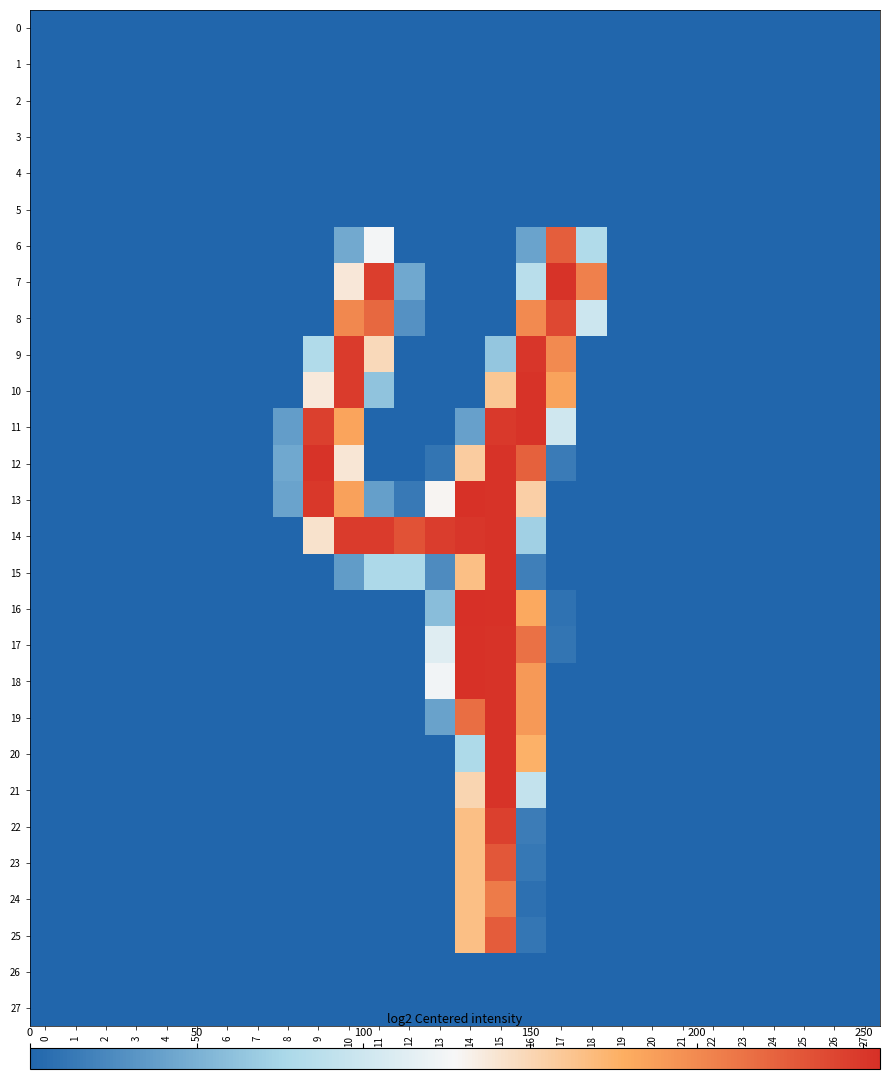

Reading right to left, extract all data points from this chart.

0: 27=0	26=0	25=0	24=0	23=0	22=0	21=0	20=0	19=0	18=0	17=0	16=0	15=0	14=0	13=0	12=0	11=0	10=0	9=0	8=0	7=0	6=0	5=0	4=0	3=0	2=0	1=0	0=0
1: 27=0	26=0	25=0	24=0	23=0	22=0	21=0	20=0	19=0	18=0	17=0	16=0	15=0	14=0	13=0	12=0	11=0	10=0	9=0	8=0	7=0	6=0	5=0	4=0	3=0	2=0	1=0	0=0
2: 27=0	26=0	25=0	24=0	23=0	22=0	21=0	20=0	19=0	18=0	17=0	16=0	15=0	14=0	13=0	12=0	11=0	10=0	9=0	8=0	7=0	6=0	5=0	4=0	3=0	2=0	1=0	0=0
3: 27=0	26=0	25=0	24=0	23=0	22=0	21=0	20=0	19=0	18=0	17=0	16=0	15=0	14=0	13=0	12=0	11=0	10=0	9=0	8=0	7=0	6=0	5=0	4=0	3=0	2=0	1=0	0=0
4: 27=0	26=0	25=0	24=0	23=0	22=0	21=0	20=0	19=0	18=0	17=0	16=0	15=0	14=0	13=0	12=0	11=0	10=0	9=0	8=0	7=0	6=0	5=0	4=0	3=0	2=0	1=0	0=0
5: 27=0	26=0	25=0	24=0	23=0	22=0	21=0	20=0	19=0	18=0	17=0	16=0	15=0	14=0	13=0	12=0	11=0	10=0	9=0	8=0	7=0	6=0	5=0	4=0	3=0	2=0	1=0	0=0
6: 27=0	26=0	25=0	24=0	23=0	22=0	21=0	20=0	19=0	18=81	17=227	16=41	15=0	14=0	13=0	12=0	11=125	10=45	9=0	8=0	7=0	6=0	5=0	4=0	3=0	2=0	1=0	0=0
7: 27=0	26=0	25=0	24=0	23=0	22=0	21=0	20=0	19=0	18=206	17=253	16=86	15=0	14=0	13=0	12=44	11=246	10=138	9=0	8=0	7=0	6=0	5=0	4=0	3=0	2=0	1=0	0=0
8: 27=0	26=0	25=0	24=0	23=0	22=0	21=0	20=0	19=0	18=99	17=240	16=200	15=0	14=0	13=0	12=29	11=221	10=201	9=0	8=0	7=0	6=0	5=0	4=0	3=0	2=0	1=0	0=0
9: 27=0	26=0	25=0	24=0	23=0	22=0	21=0	20=0	19=0	18=0	17=200	16=251	15=64	14=0	13=0	12=0	11=148	10=248	9=81	8=0	7=0	6=0	5=0	4=0	3=0	2=0	1=0	0=0
10: 27=0	26=0	25=0	24=0	23=0	22=0	21=0	20=0	19=0	18=0	17=185	16=253	15=161	14=0	13=0	12=0	11=62	10=248	9=137	8=0	7=0	6=0	5=0	4=0	3=0	2=0	1=0	0=0
11: 27=0	26=0	25=0	24=0	23=0	22=0	21=0	20=0	19=0	18=0	17=101	16=253	15=249	14=39	13=0	12=0	11=0	10=184	9=245	8=37	7=0	6=0	5=0	4=0	3=0	2=0	1=0	0=0
12: 27=0	26=0	25=0	24=0	23=0	22=0	21=0	20=0	19=0	18=0	17=14	16=225	15=253	14=157	13=10	12=0	11=0	10=139	9=253	8=44	7=0	6=0	5=0	4=0	3=0	2=0	1=0	0=0
13: 27=0	26=0	25=0	24=0	23=0	22=0	21=0	20=0	19=0	18=0	17=0	16=155	15=253	14=254	13=129	12=13	11=38	10=186	9=250	8=41	7=0	6=0	5=0	4=0	3=0	2=0	1=0	0=0
14: 27=0	26=0	25=0	24=0	23=0	22=0	21=0	20=0	19=0	18=0	17=0	16=71	15=253	14=251	13=247	12=234	11=248	10=248	9=142	8=0	7=0	6=0	5=0	4=0	3=0	2=0	1=0	0=0
15: 27=0	26=0	25=0	24=0	23=0	22=0	21=0	20=0	19=0	18=0	17=0	16=17	15=253	14=166	13=25	12=78	11=78	10=36	9=0	8=0	7=0	6=0	5=0	4=0	3=0	2=0	1=0	0=0
16: 27=0	26=0	25=0	24=0	23=0	22=0	21=0	20=0	19=0	18=0	17=8	16=181	15=254	14=255	13=58	12=0	11=0	10=0	9=0	8=0	7=0	6=0	5=0	4=0	3=0	2=0	1=0	0=0
17: 27=0	26=0	25=0	24=0	23=0	22=0	21=0	20=0	19=0	18=0	17=10	16=215	15=253	14=254	13=112	12=0	11=0	10=0	9=0	8=0	7=0	6=0	5=0	4=0	3=0	2=0	1=0	0=0
18: 27=0	26=0	25=0	24=0	23=0	22=0	21=0	20=0	19=0	18=0	17=0	16=191	15=253	14=254	13=124	12=0	11=0	10=0	9=0	8=0	7=0	6=0	5=0	4=0	3=0	2=0	1=0	0=0
19: 27=0	26=0	25=0	24=0	23=0	22=0	21=0	20=0	19=0	18=0	17=0	16=191	15=253	14=217	13=40	12=0	11=0	10=0	9=0	8=0	7=0	6=0	5=0	4=0	3=0	2=0	1=0	0=0
20: 27=0	26=0	25=0	24=0	23=0	22=0	21=0	20=0	19=0	18=0	17=0	16=176	15=253	14=79	13=0	12=0	11=0	10=0	9=0	8=0	7=0	6=0	5=0	4=0	3=0	2=0	1=0	0=0
21: 27=0	26=0	25=0	24=0	23=0	22=0	21=0	20=0	19=0	18=0	17=0	16=93	15=253	14=151	13=0	12=0	11=0	10=0	9=0	8=0	7=0	6=0	5=0	4=0	3=0	2=0	1=0	0=0
22: 27=0	26=0	25=0	24=0	23=0	22=0	21=0	20=0	19=0	18=0	17=0	16=15	15=245	14=166	13=0	12=0	11=0	10=0	9=0	8=0	7=0	6=0	5=0	4=0	3=0	2=0	1=0	0=0
23: 27=0	26=0	25=0	24=0	23=0	22=0	21=0	20=0	19=0	18=0	17=0	16=12	15=231	14=166	13=0	12=0	11=0	10=0	9=0	8=0	7=0	6=0	5=0	4=0	3=0	2=0	1=0	0=0
24: 27=0	26=0	25=0	24=0	23=0	22=0	21=0	20=0	19=0	18=0	17=0	16=7	15=209	14=166	13=0	12=0	11=0	10=0	9=0	8=0	7=0	6=0	5=0	4=0	3=0	2=0	1=0	0=0
25: 27=0	26=0	25=0	24=0	23=0	22=0	21=0	20=0	19=0	18=0	17=0	16=11	15=228	14=166	13=0	12=0	11=0	10=0	9=0	8=0	7=0	6=0	5=0	4=0	3=0	2=0	1=0	0=0
26: 27=0	26=0	25=0	24=0	23=0	22=0	21=0	20=0	19=0	18=0	17=0	16=0	15=0	14=0	13=0	12=0	11=0	10=0	9=0	8=0	7=0	6=0	5=0	4=0	3=0	2=0	1=0	0=0
27: 27=0	26=0	25=0	24=0	23=0	22=0	21=0	20=0	19=0	18=0	17=0	16=0	15=0	14=0	13=0	12=0	11=0	10=0	9=0	8=0	7=0	6=0	5=0	4=0	3=0	2=0	1=0	0=0